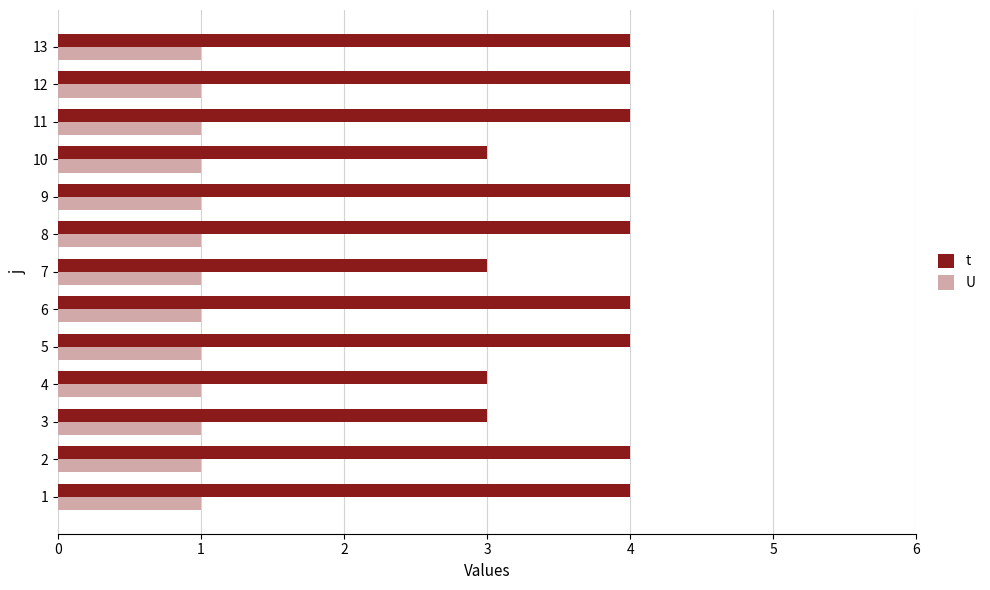

Rank the series by their maximum value, from lowest to highest.

U, t